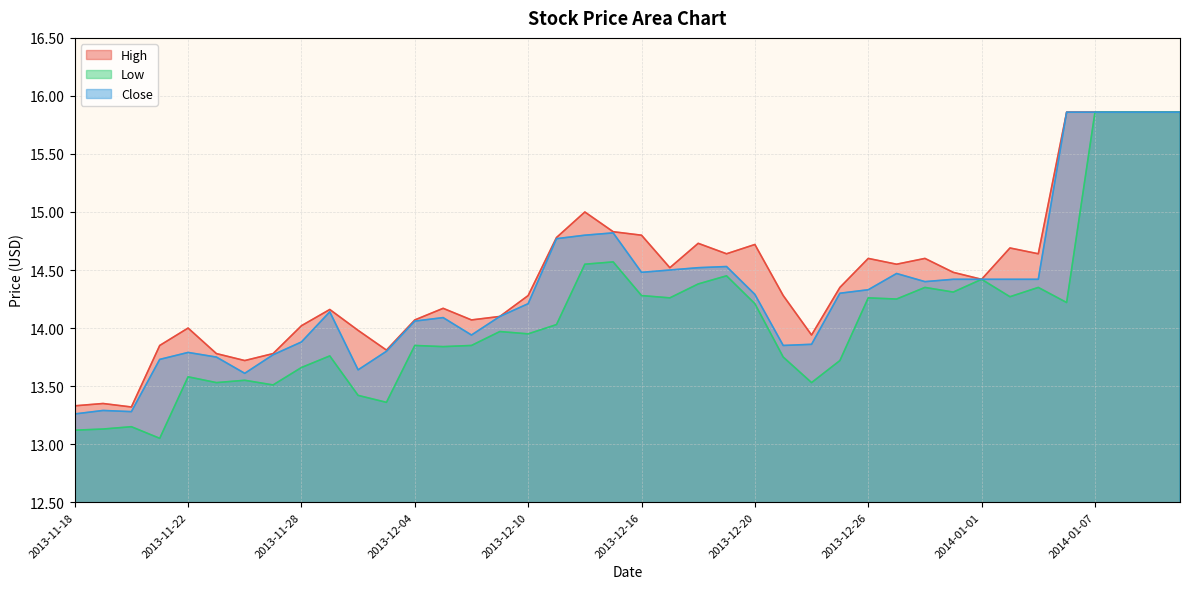

What is the average value of the High series?

14.4